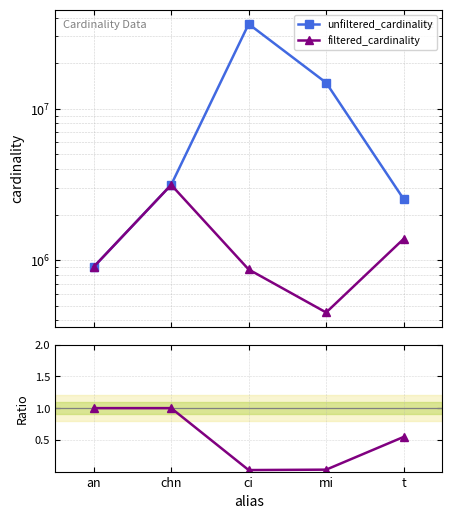

What is the average value of the filtered_cardinality series?

1348343.2